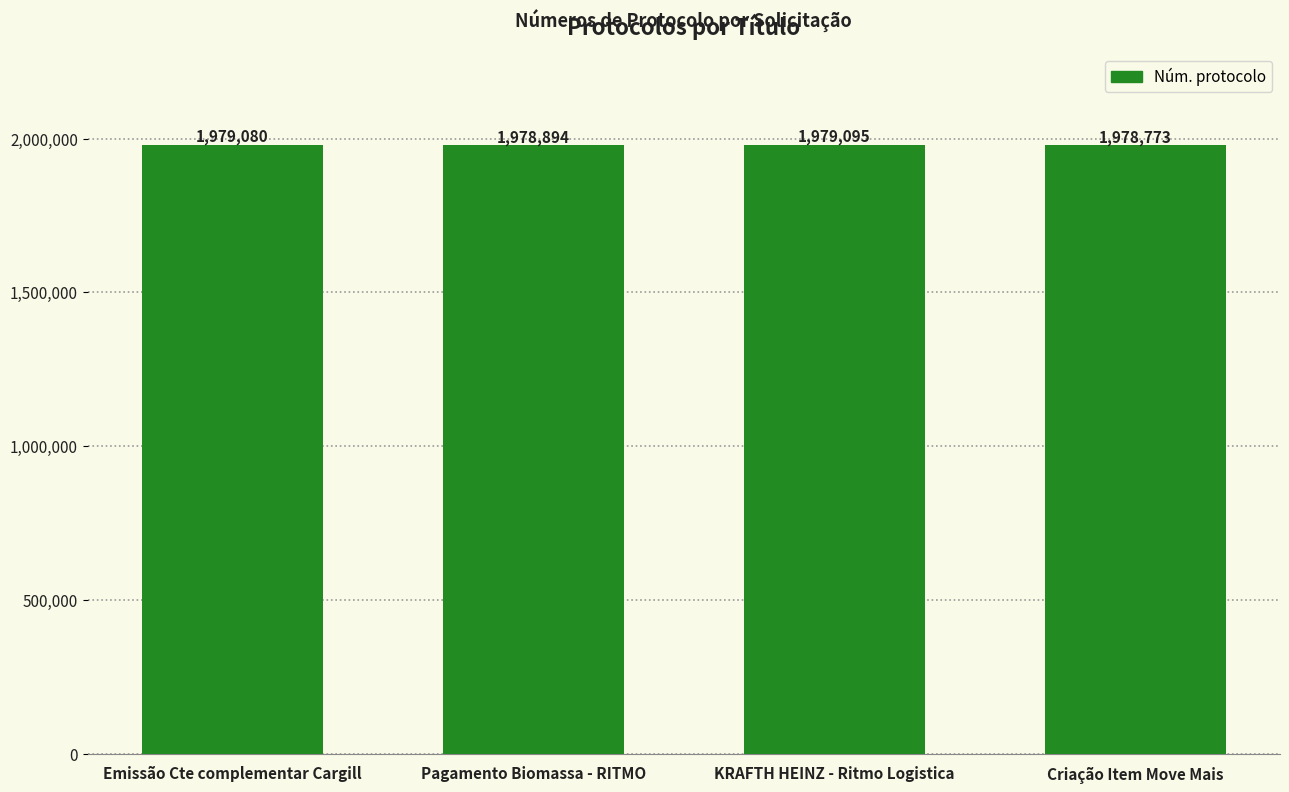

Does the chart contain any negative values?

No